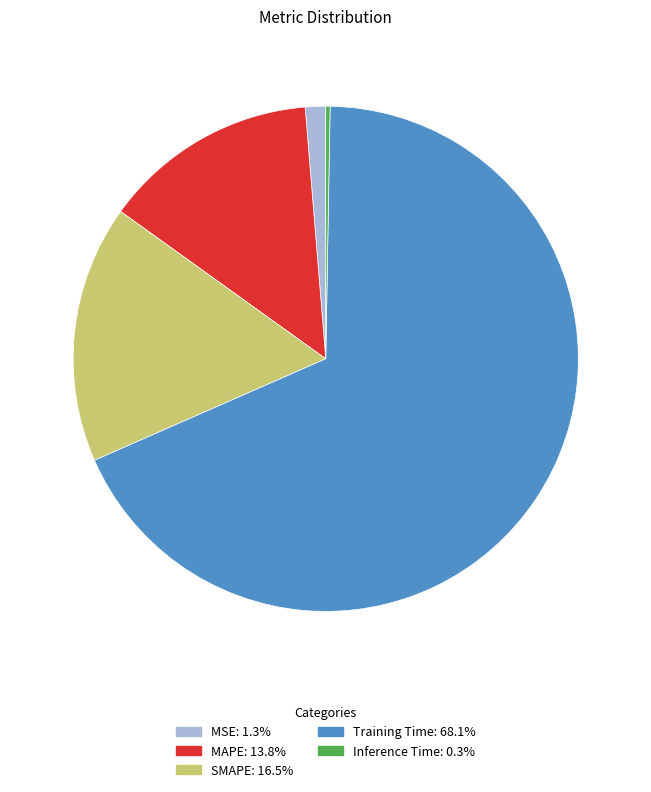

The SMAPE slice represents 30% of the pie. True or false?

False